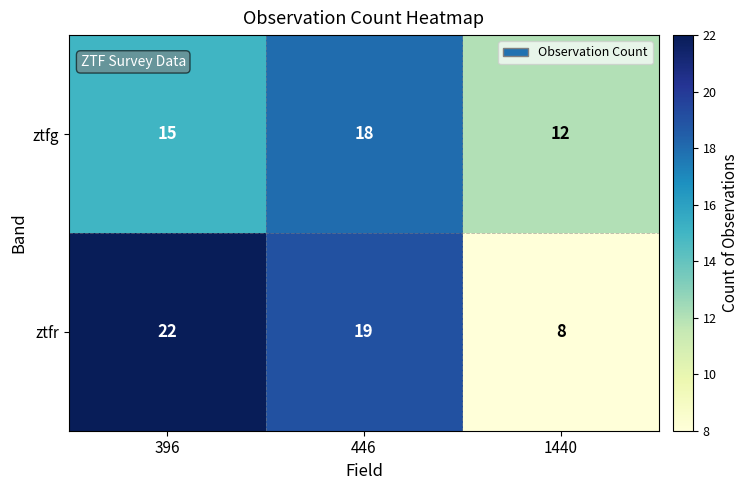

Reading right to left, list all the values displayed in this chart.

ztfg: 1440=12	446=18	396=15
ztfr: 1440=8	446=19	396=22